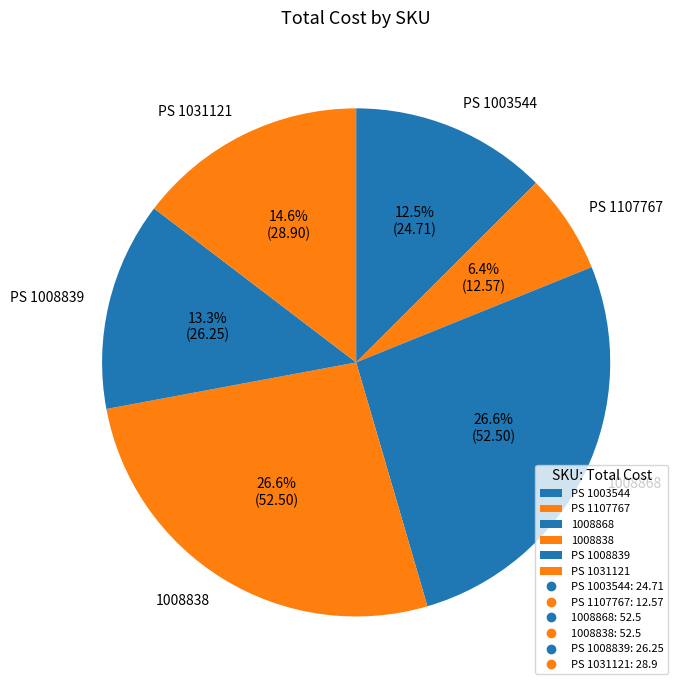

To the nearest percent, what is the average slice percentage?

17%